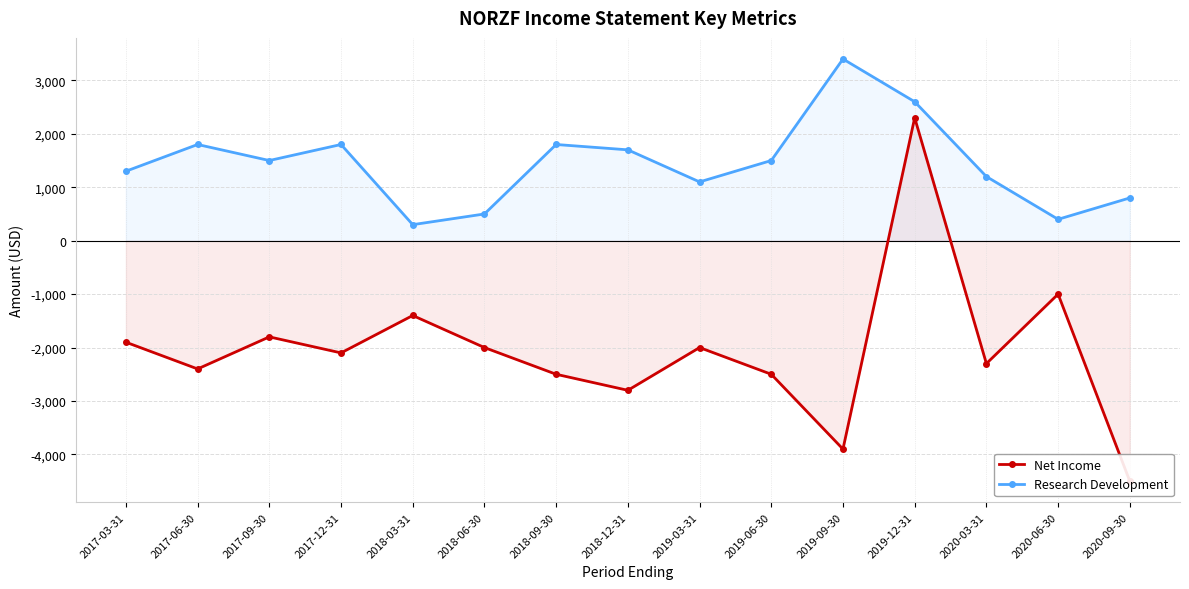

How many categories are shown in the chart?

15